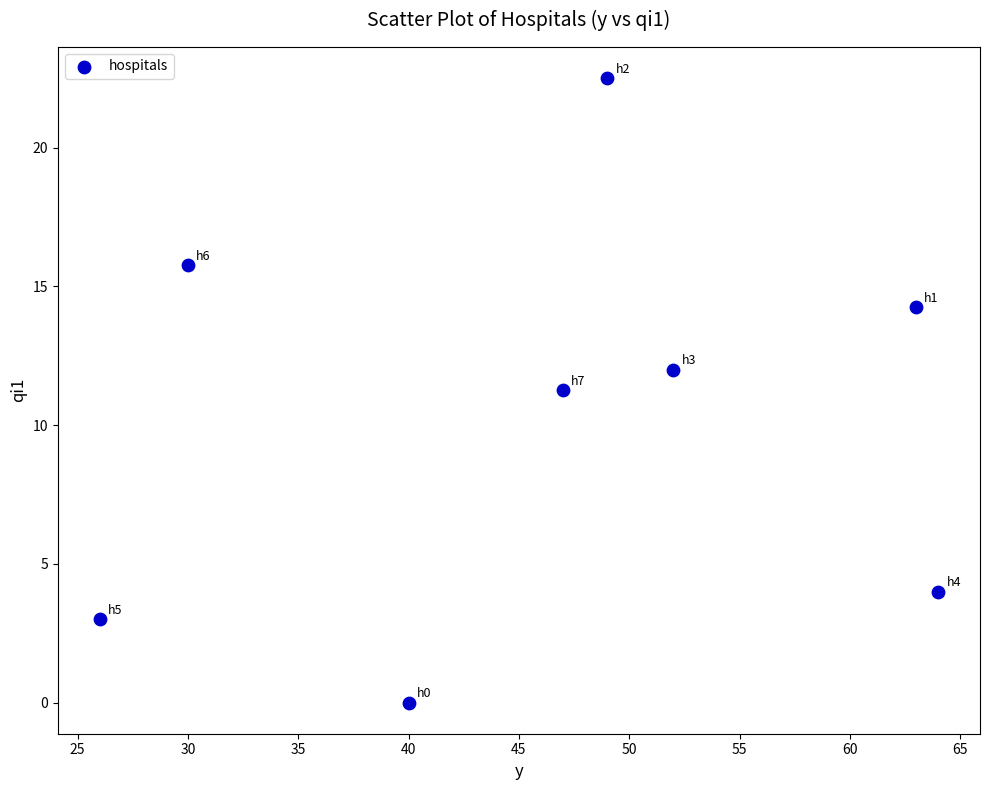

What is the average X value?

46.4